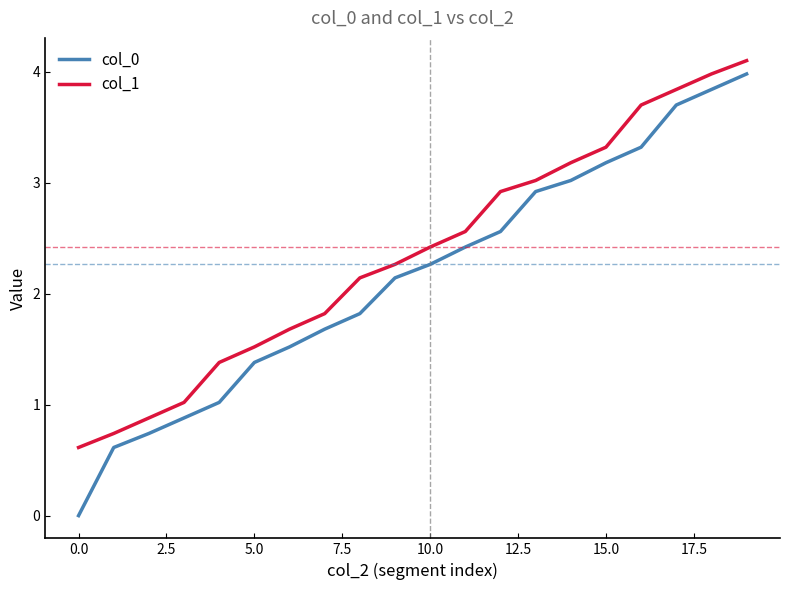

True or false: col_0 and col_1 cross at least once.

False